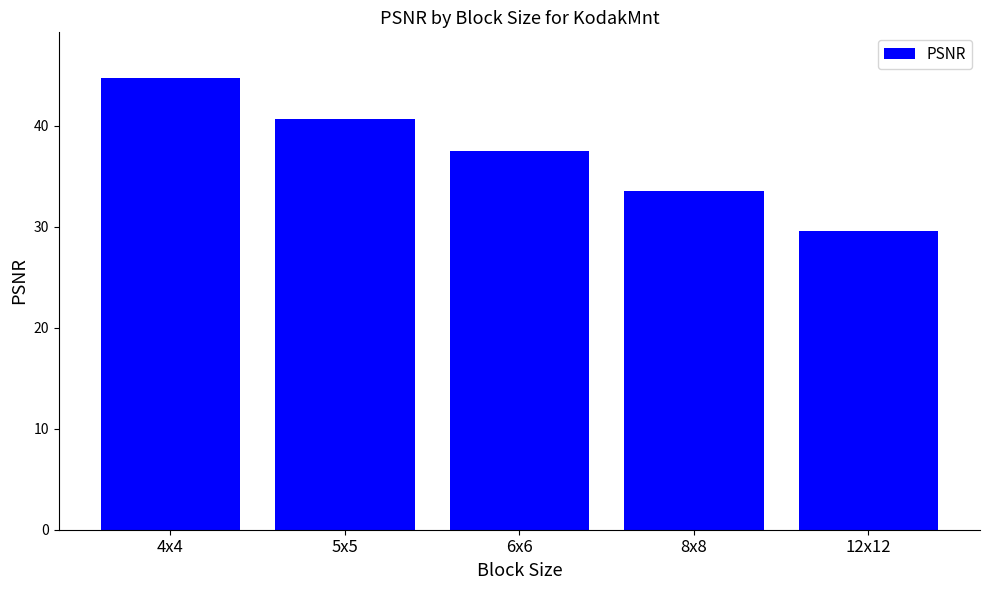

Rank the categories by value from lowest to highest.

12x12, 8x8, 6x6, 5x5, 4x4